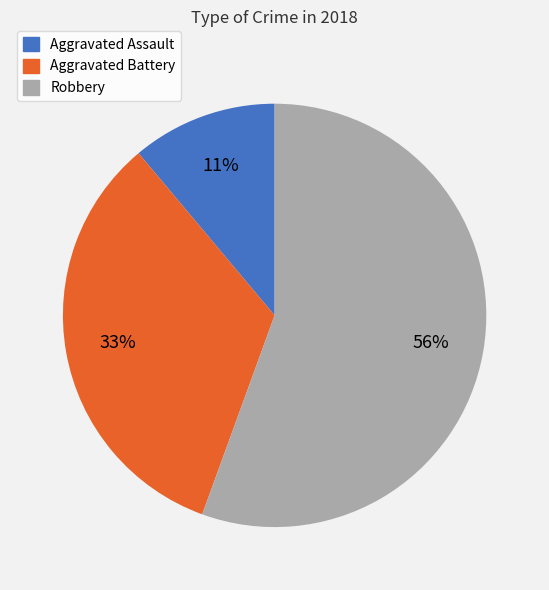

To the nearest percent, what is the difference between the Aggravated Battery and Aggravated Assault slice percentages?

22%